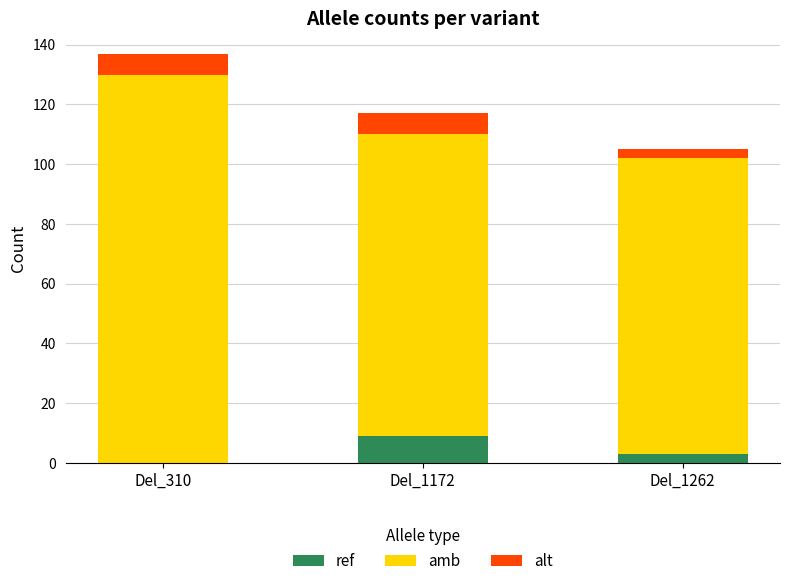

Which category has the highest value in the ref series?

Del_1172